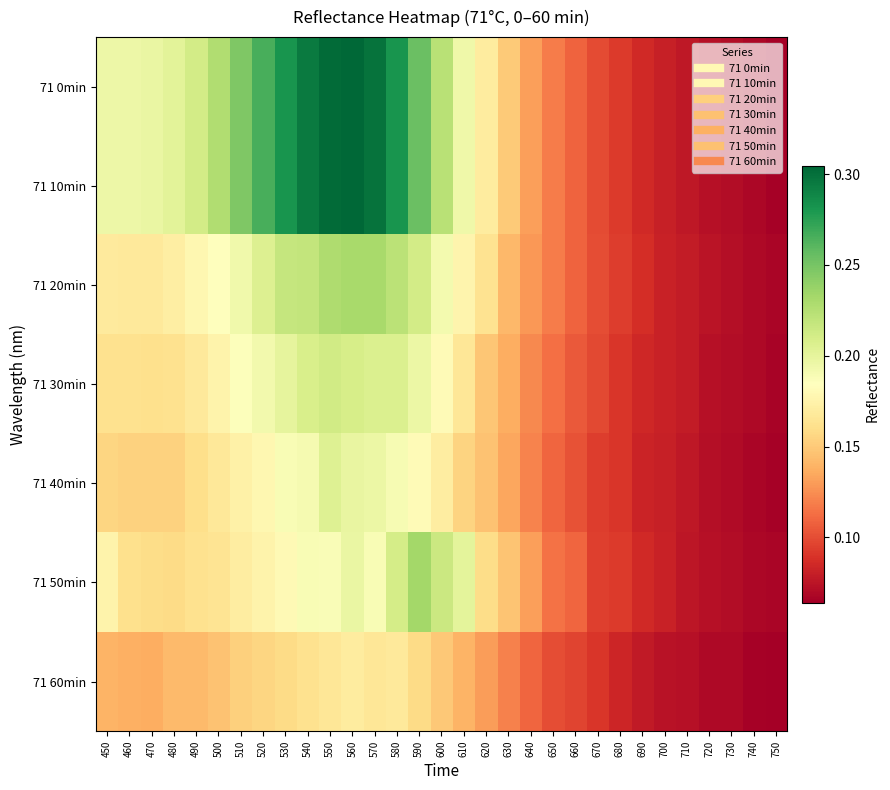

Between 570 and 610, which series saw the biggest shift?

71 0min